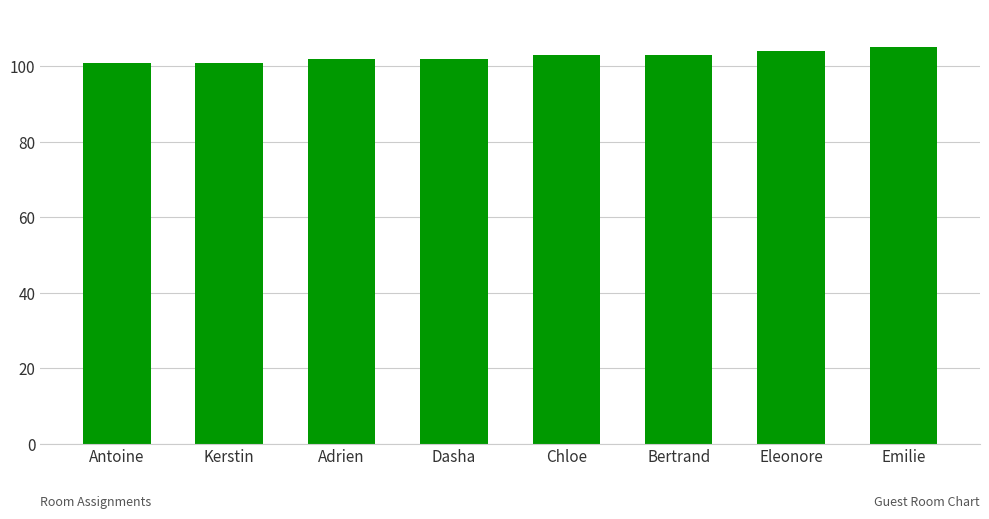

Which category has the highest value across all series?

Emilie